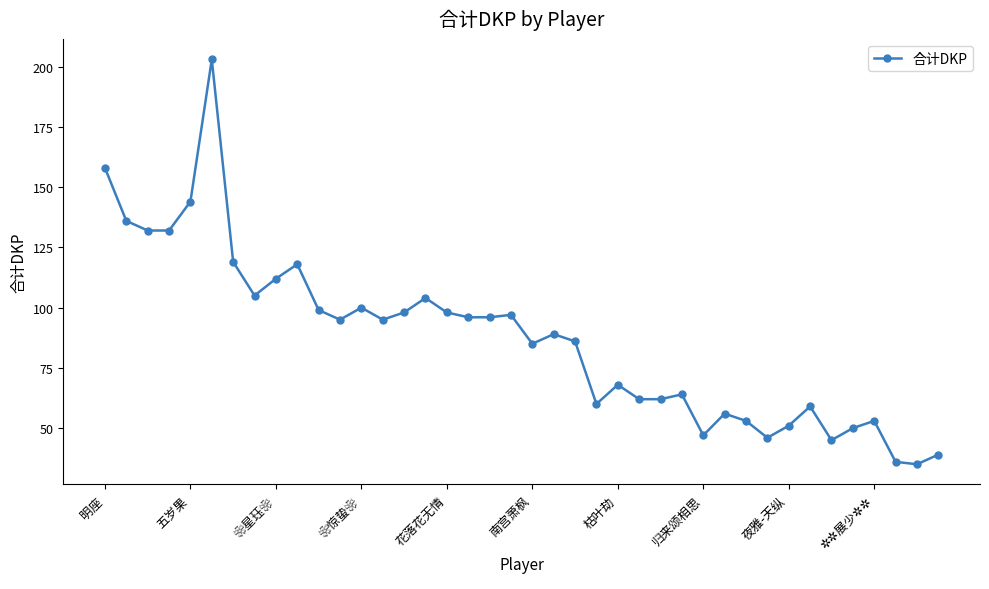

What is the sum of all values?

3483